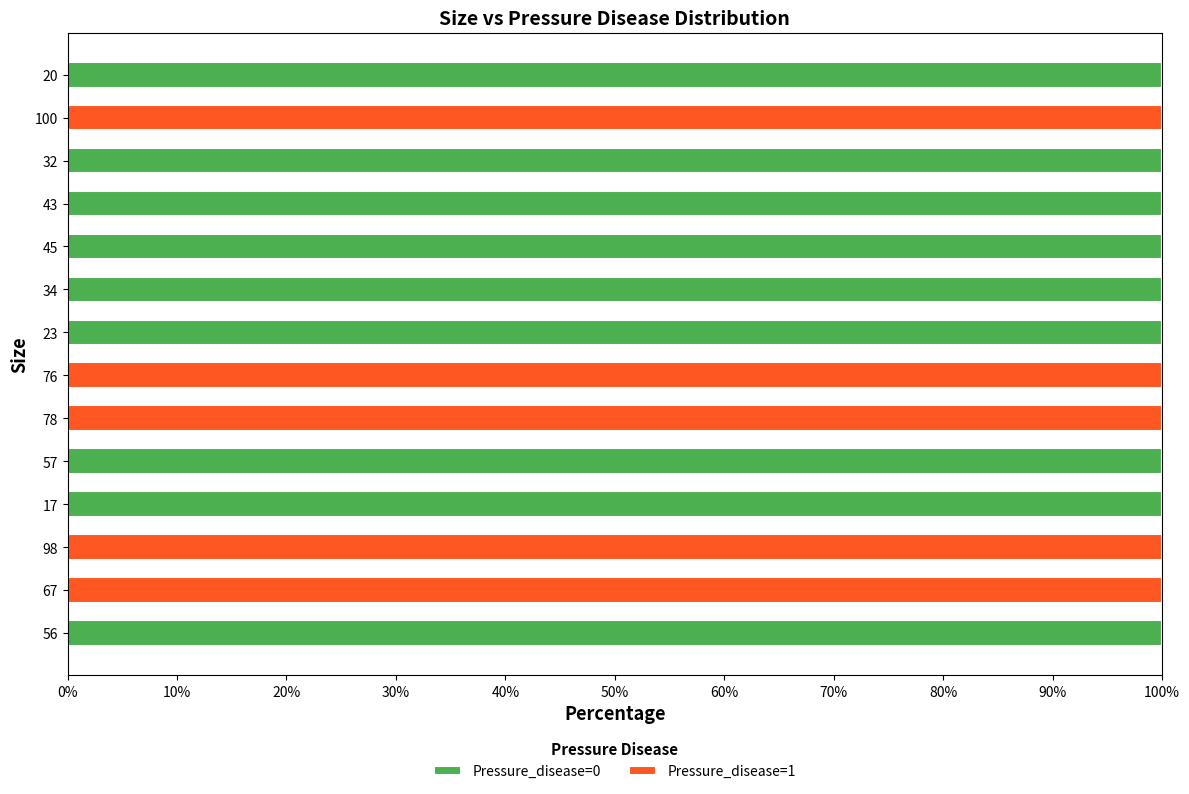

Is it true that Pressure_disease=0 equals 152 at 23?

False